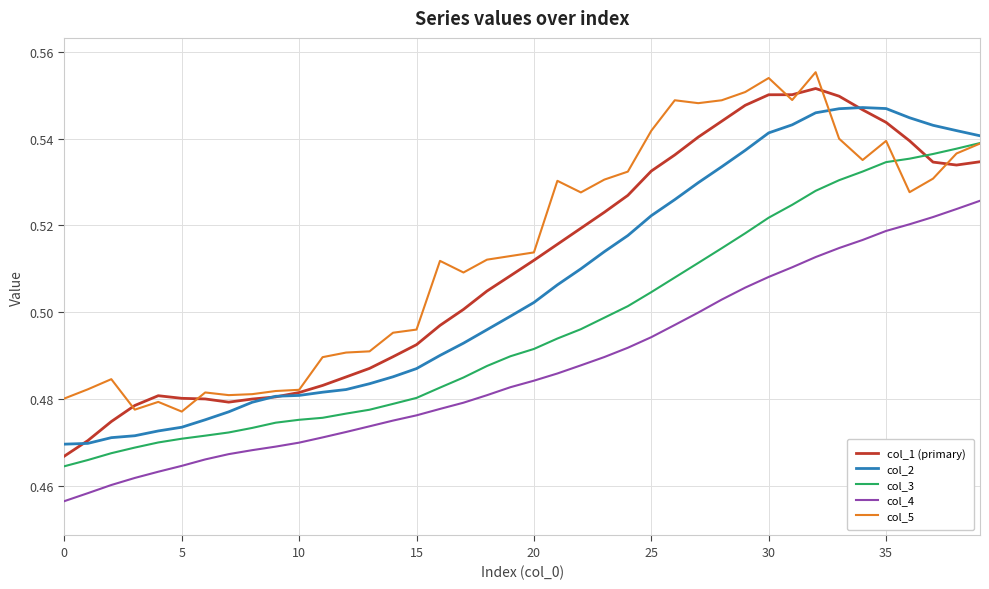

True or false: col_3 and col_4 intersect in this chart.

False